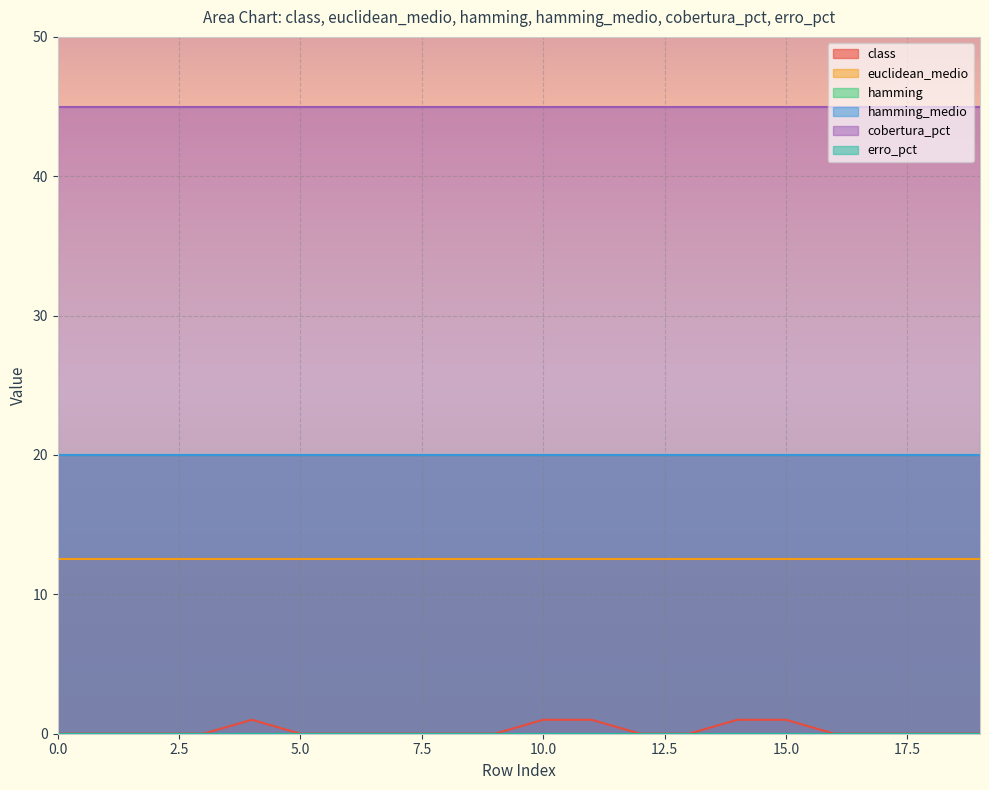

What is the average value of the euclidean_medio series?

12.5